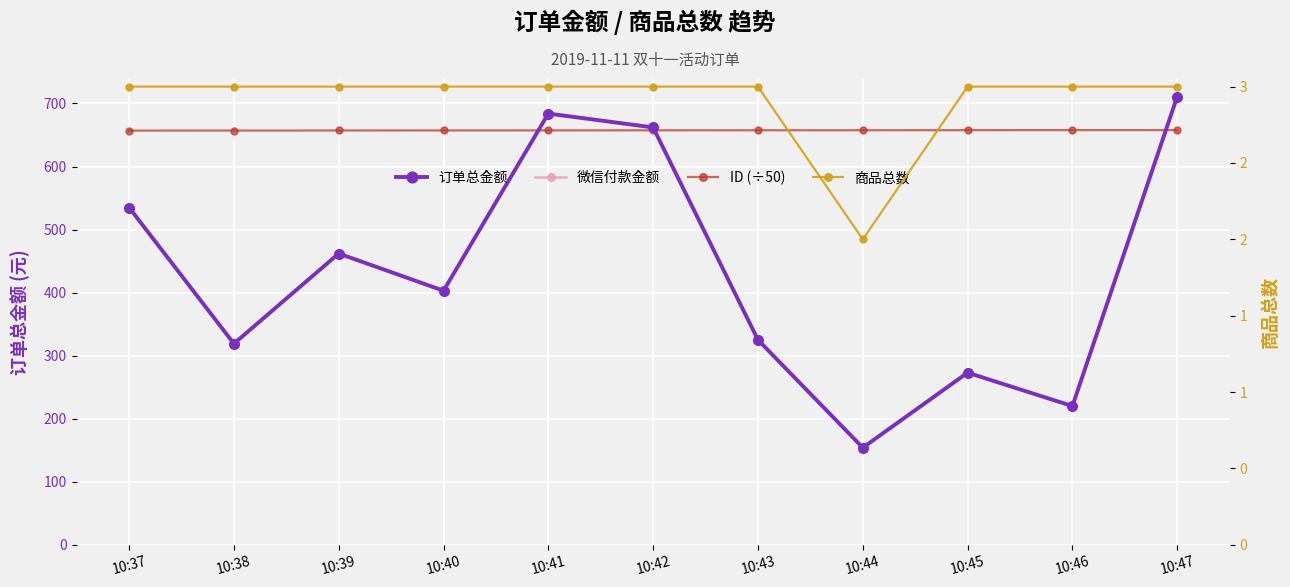

What is the spread (max minus min) of values at 10:41?

681.0